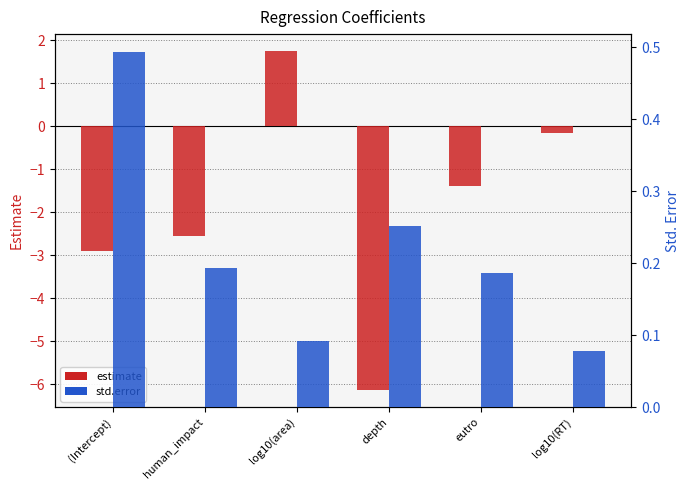

What is the difference between the second highest and minimum values in the std.error series?

0.2